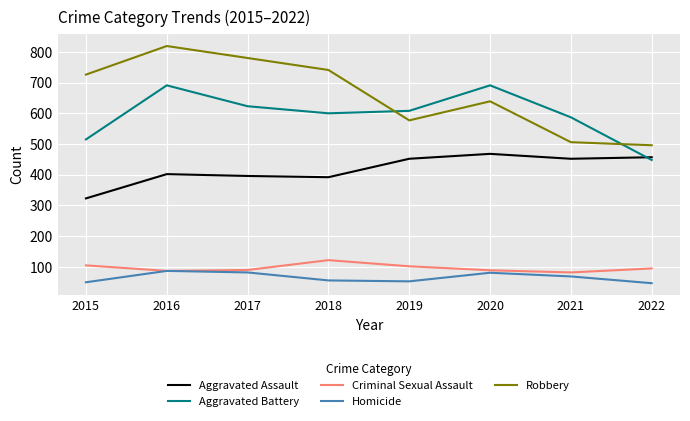

True or false: Criminal Sexual Assault and Robbery cross at least once.

False